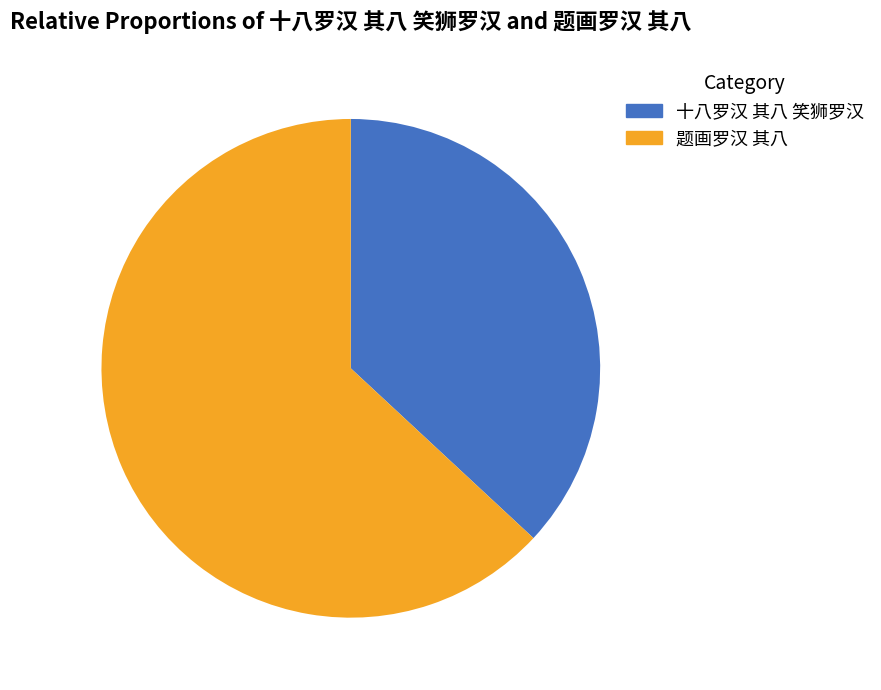

Does 十八罗汉 其八 笑狮罗汉 represent more than half of the total?

No